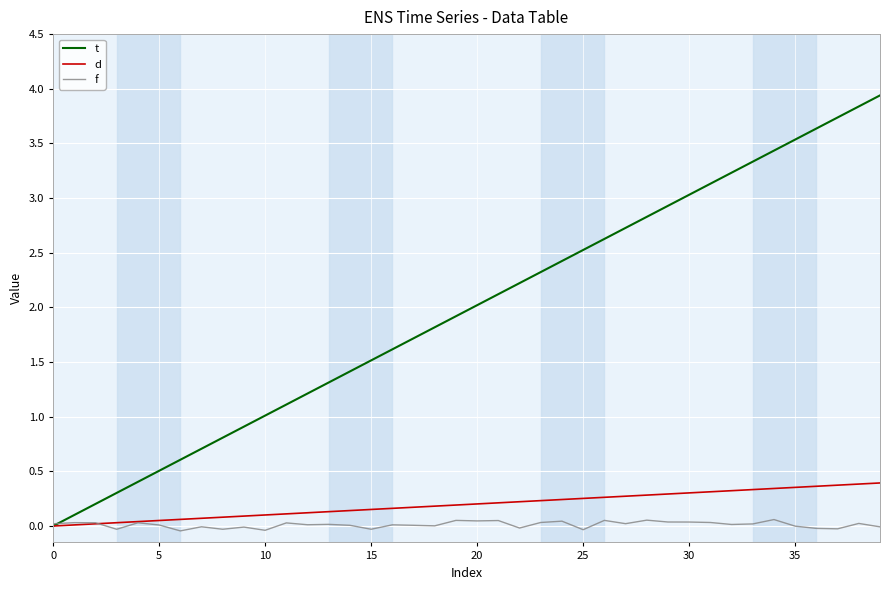

Which series has the widest spread of values?

t